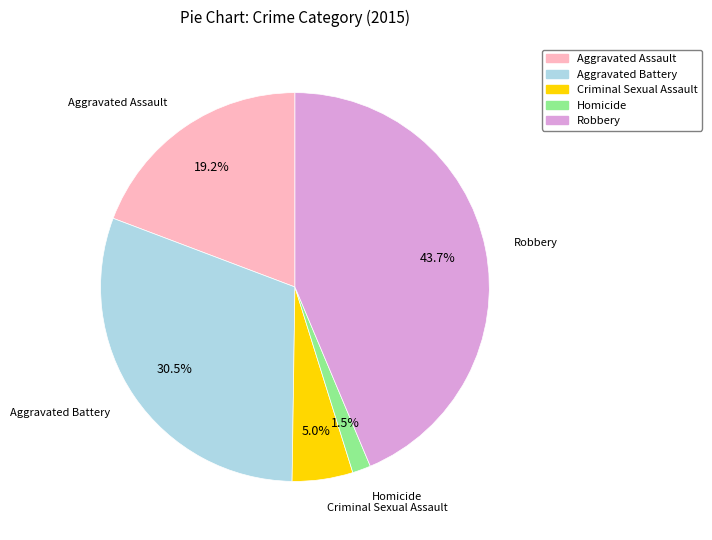

How many segments does this pie chart have?

5